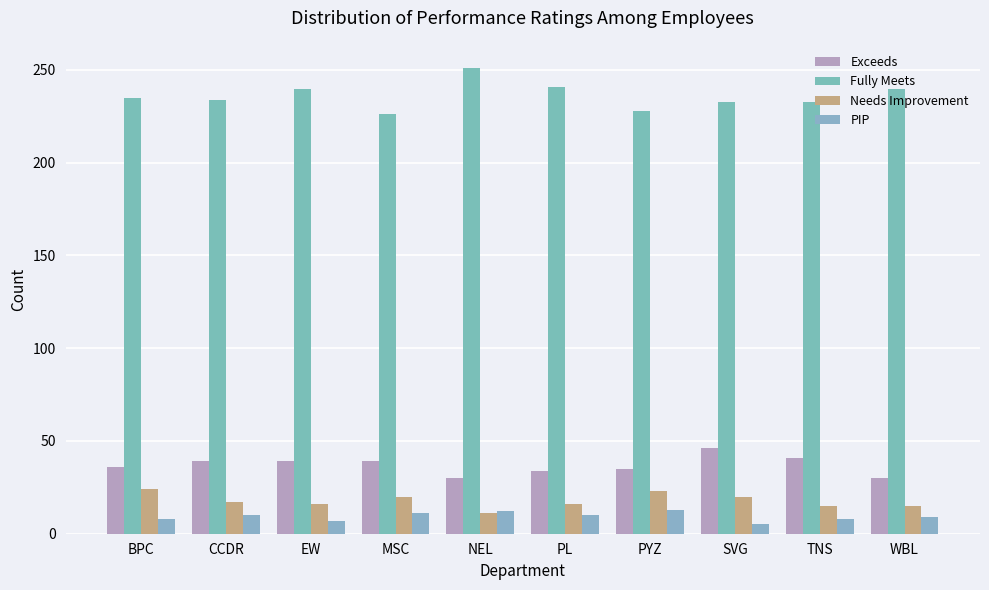

What value does the Exceeds series have at TNS, to the nearest 10?

40